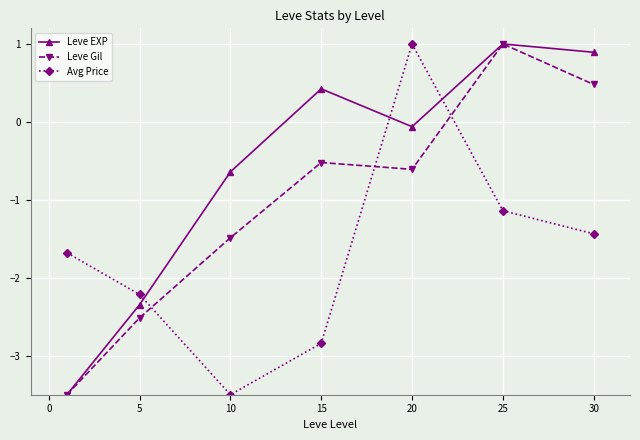

Is this an area chart (filled region under the line)?

No